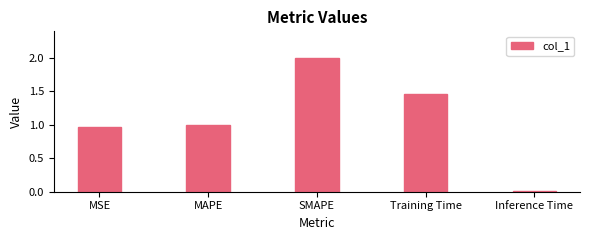

Rank the categories by value from lowest to highest.

Inference Time, MSE, MAPE, Training Time, SMAPE